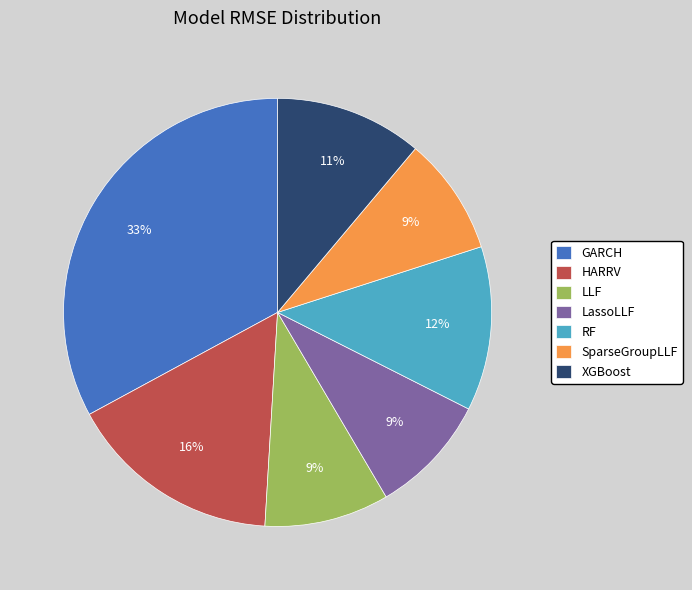

Is it true that XGBoost is 1% of the pie?

False